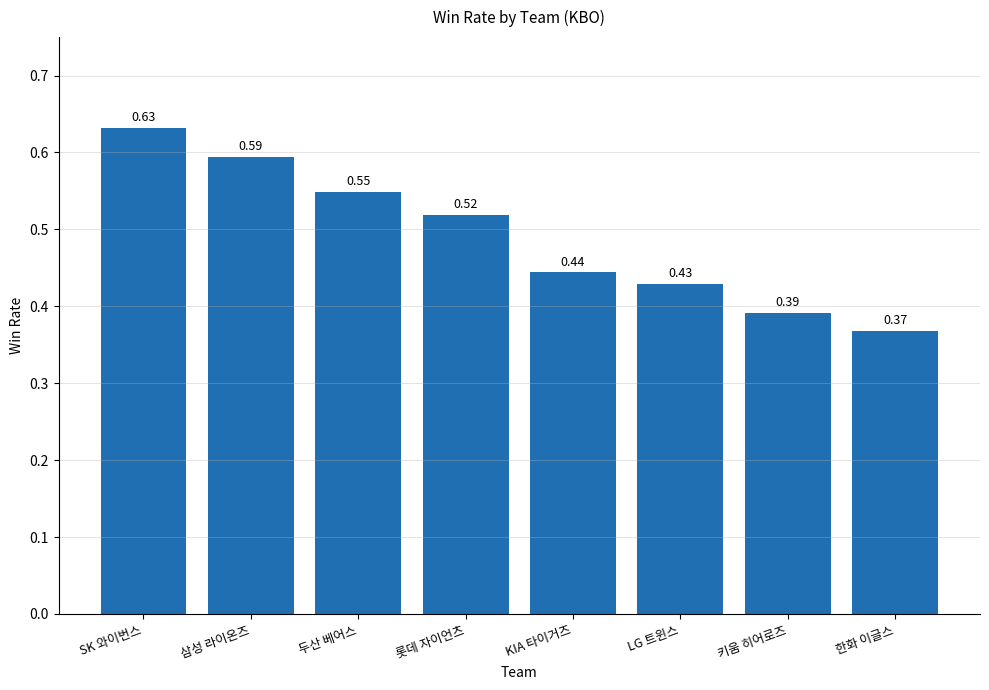

What is the label of the 3rd bar from the left?

두산 베어스